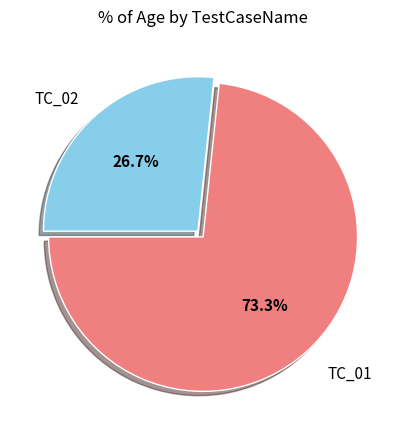

Does TC_02 account for over 50% of the chart?

No